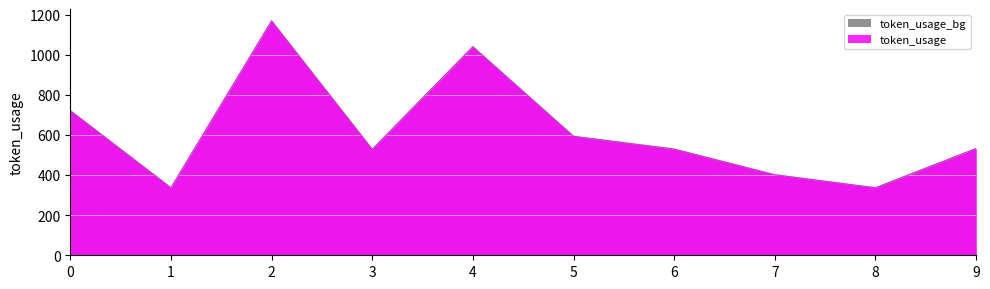

What is the minimum value shown in the chart?

337